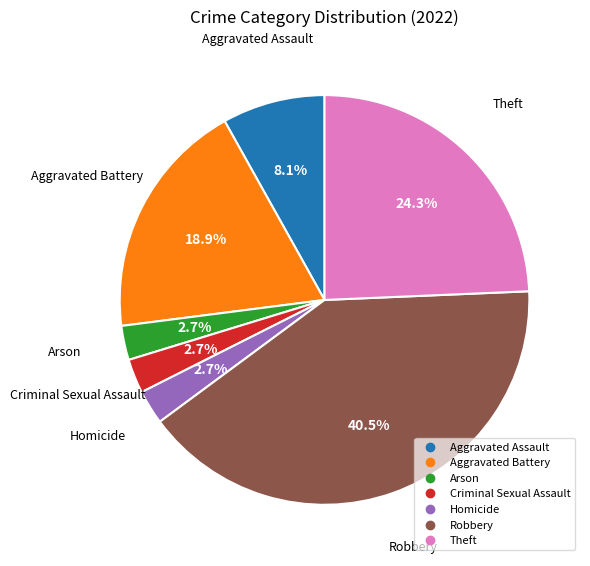

How many slices are in this pie chart?

7